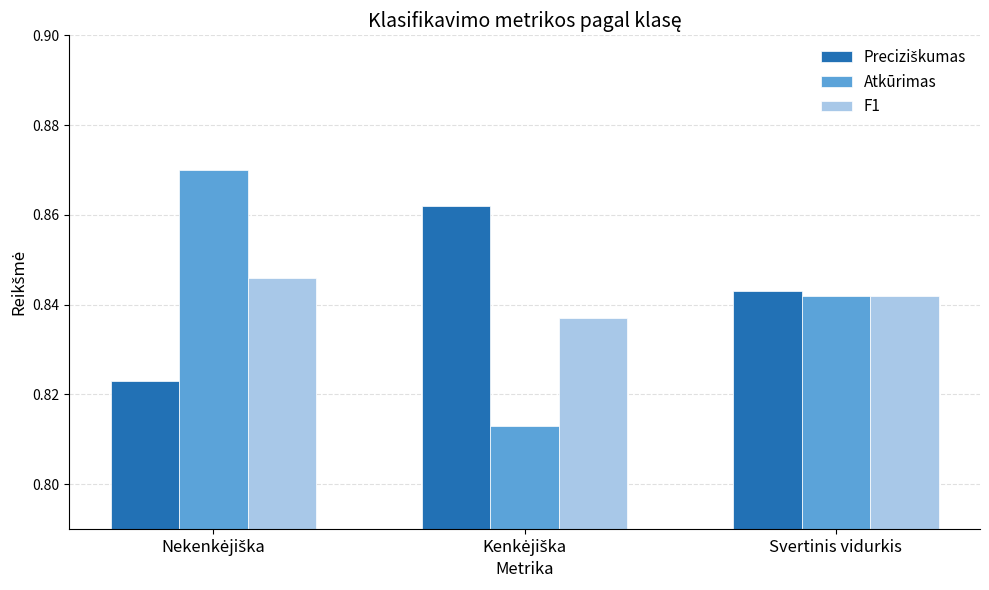

What is the total value across all series at Svertinis vidurkis?

2.5